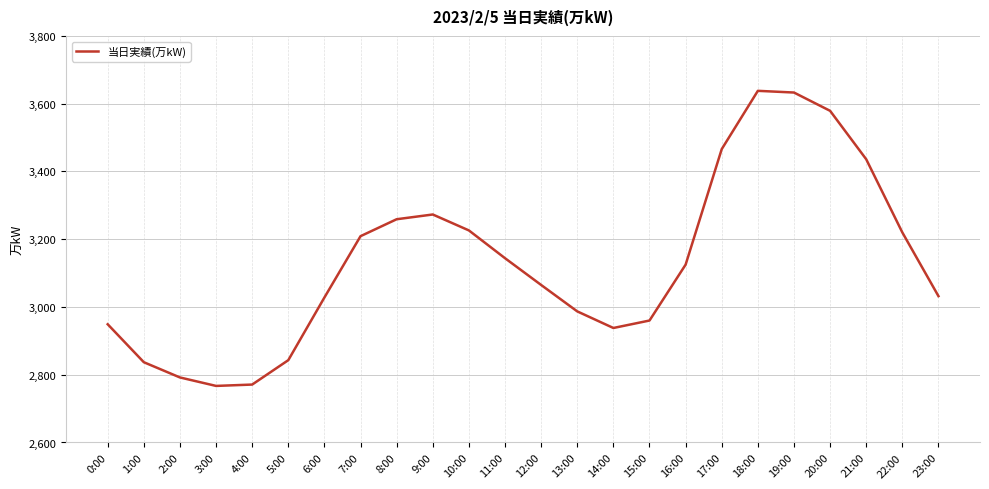

How many categories are shown in the chart?

24